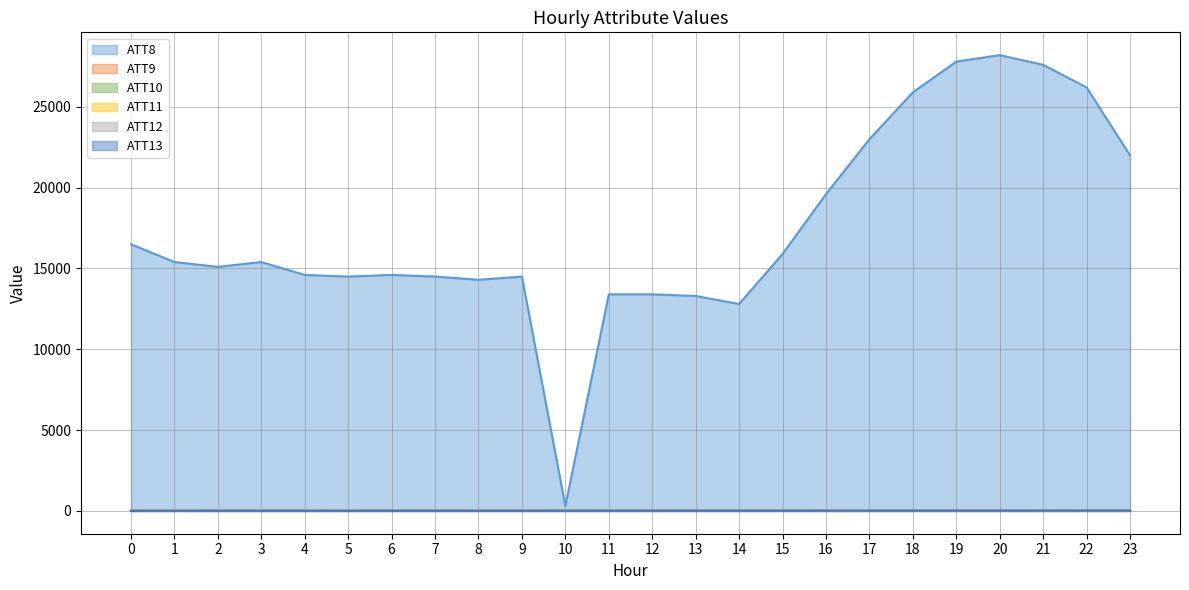

Reading left to right, extract all data points from this chart.

ATT8: 0=16500.0	1=15400.0	2=15100.0	3=15400.0	4=14600.0	5=14500.0	6=14600.0	7=14500.0	8=14300.0	9=14500.0	10=300.0	11=13400.0	12=13400.0	13=13300.0	14=12800.0	15=15900.0	16=19600.0	17=23000.0	18=25900.0	19=27800.0	20=28200.0	21=27600.0	22=26200.0	23=22000.0
ATT9: 0=4.7	1=4.5	2=4.3	3=3.4	4=2.0	5=0.8	6=0.5	7=0.6	8=1.2	9=1.4	10=0.5	11=0.9	12=1.2	13=1.7	14=1.6	15=3.3	16=3.0	17=2.2	18=2.4	19=3.5	20=4.4	21=4.9	22=4.1	23=4.4
ATT10: 0=28.1	1=27.9	2=29.3	3=30.9	4=31.7	5=31.6	6=30.9	7=30.2	8=29.1	9=28.2	10=28.0	11=29.0	12=29.6	13=29.5	14=28.8	15=29.2	16=29.3	17=29.0	18=28.3	19=27.6	20=26.0	21=25.9	22=27.2	23=28.2
ATT11: 0=2.4	1=5.7	2=4.5	3=2.7	4=3.5	5=4.9	6=7.2	7=8.6	8=7.9	9=6.9	10=8.2	11=7.7	12=8.8	13=9.4	14=10.6	15=11.4	16=12.9	17=13.0	18=13.6	19=13.9	20=15.5	21=15.8	22=15.4	23=14.5
ATT12: 0=30.5	1=29.9	2=29.3	3=29.1	4=30.0	5=29.9	6=29.0	7=28.0	8=26.6	9=25.7	10=25.1	11=24.6	12=25.2	13=25.3	14=25.1	15=24.8	16=23.9	17=23.6	18=22.6	19=22.4	20=21.4	21=21.7	22=23.9	23=24.1
ATT13: 0=3.5	1=4.5	2=5.3	3=4.7	4=4.5	5=4.4	6=5.3	7=6.4	8=6.1	9=6.0	10=8.4	11=8.3	12=8.8	13=9.0	14=9.2	15=9.3	16=11.1	17=12.5	18=13.7	19=13.8	20=14.8	21=15.6	22=15.9	23=16.1